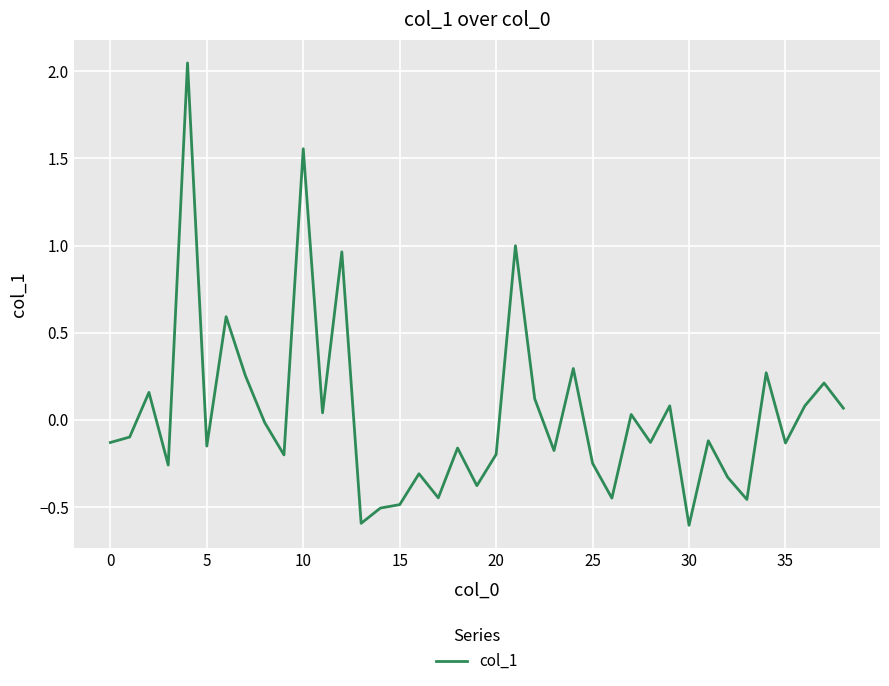

How many values are below 0?

23